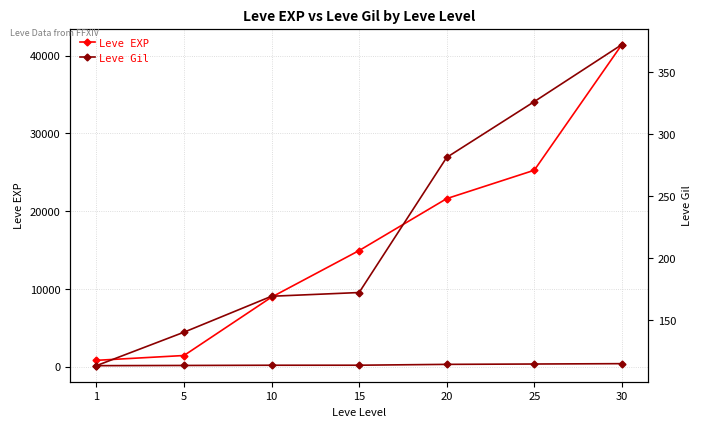

True or false: Leve Gil has more than 0 points higher than both neighbors.

False